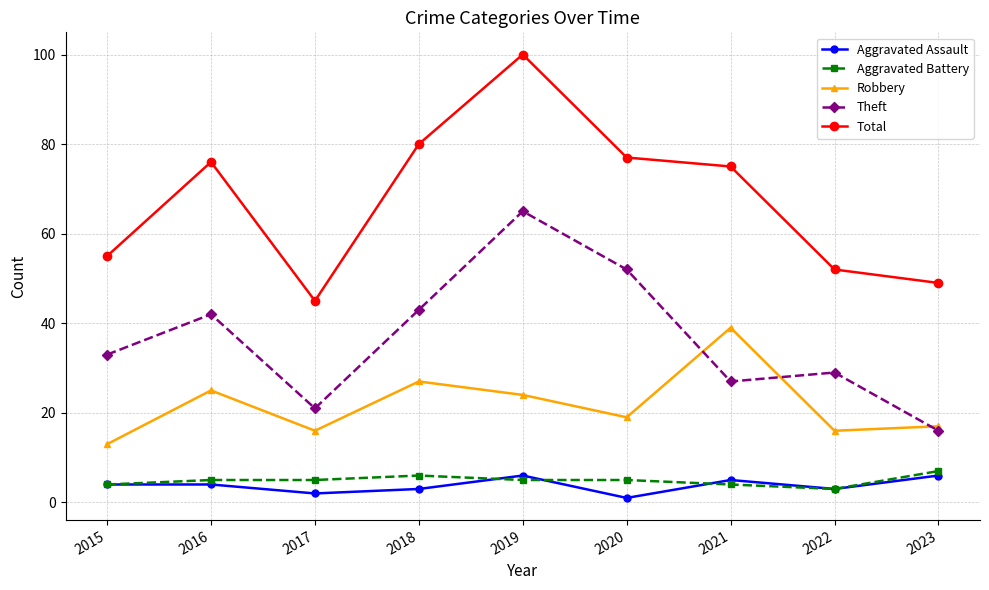

What is the difference between the maximum and minimum values in the Theft series?

49